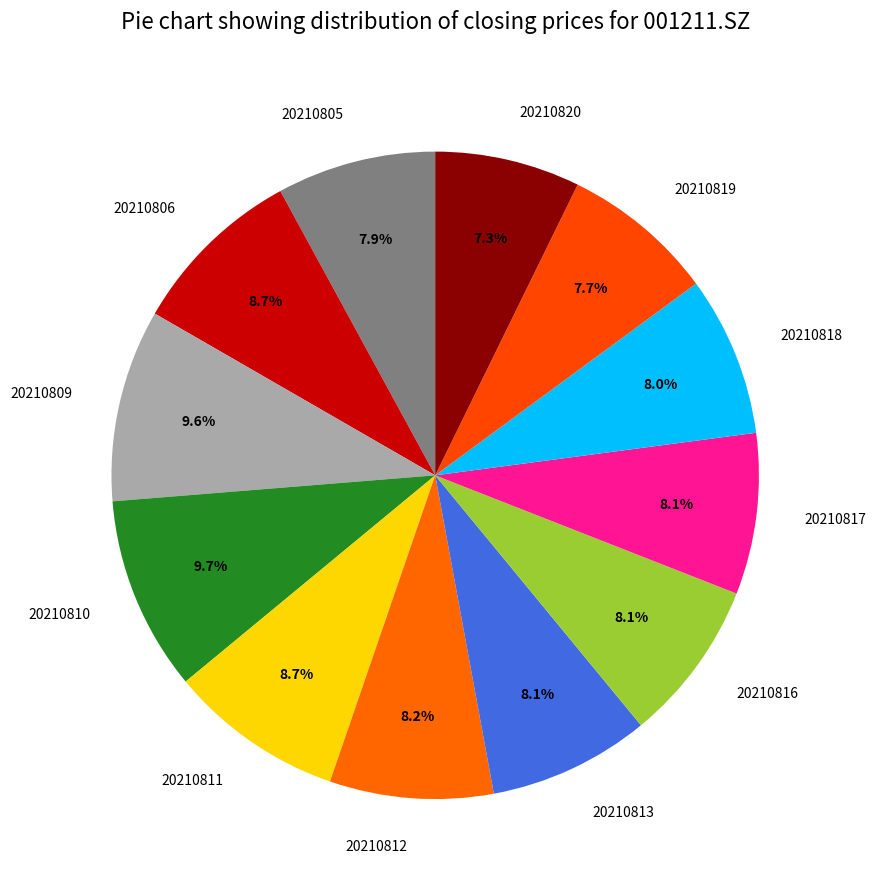

Approximately how many times larger is the value at 20210805 compared to 20210811?

0.9